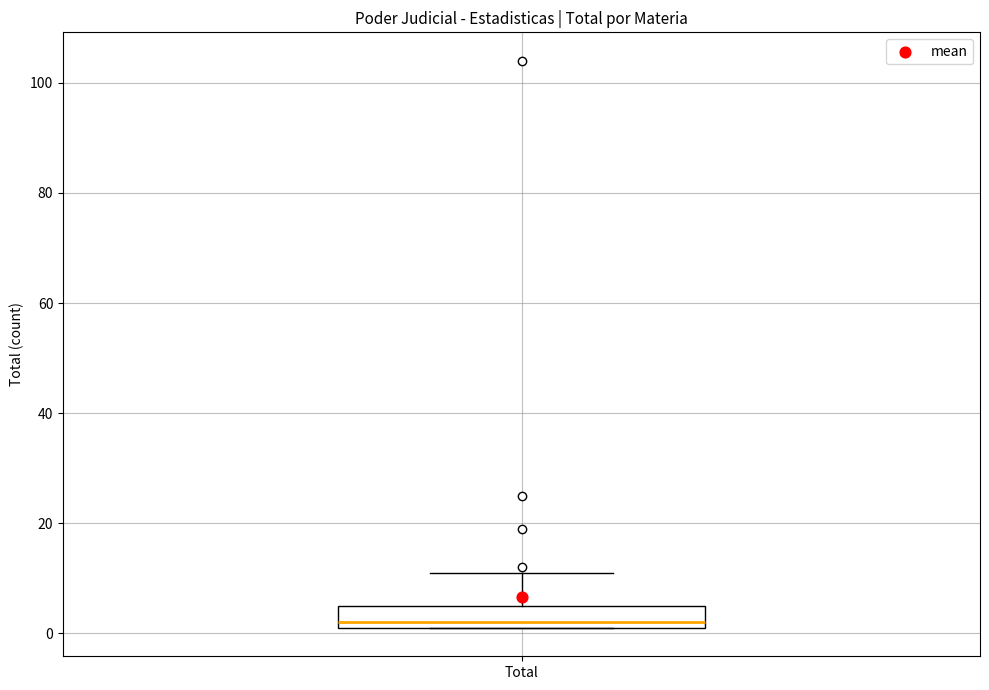

Where is the upper edge of the box for Total on the y-axis? The values are not printed on the chart, so give them approximately, as read against the axis.

6